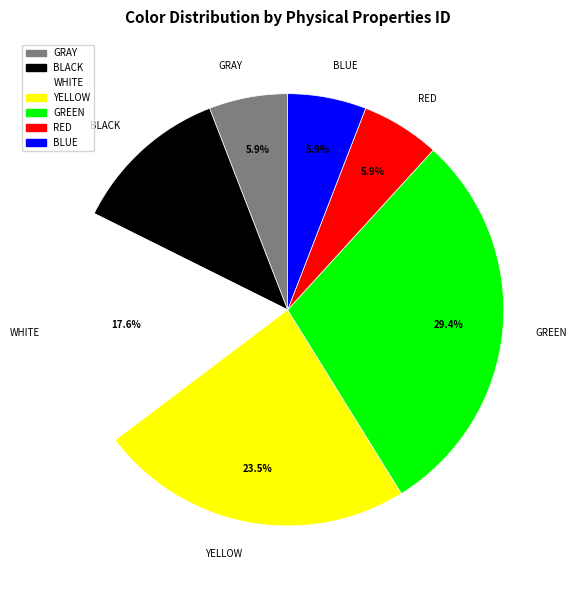

Between BLUE and GREEN, which is larger?

GREEN